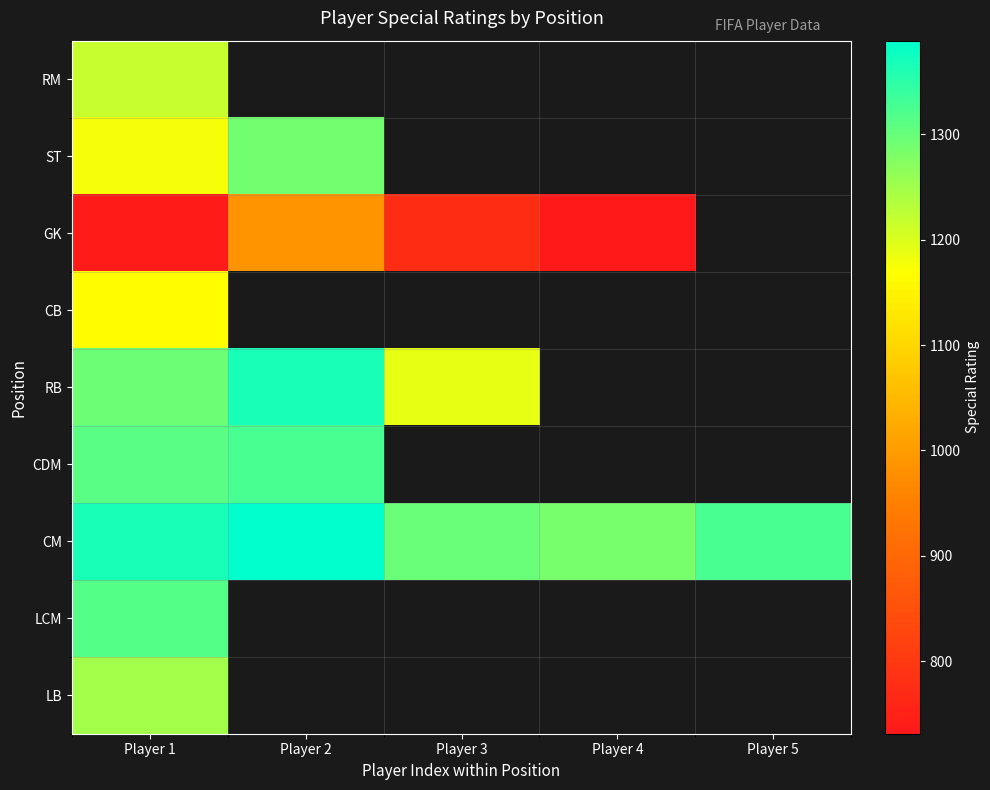

The CM series shows 2341.0 at Player 1. True or false?

False